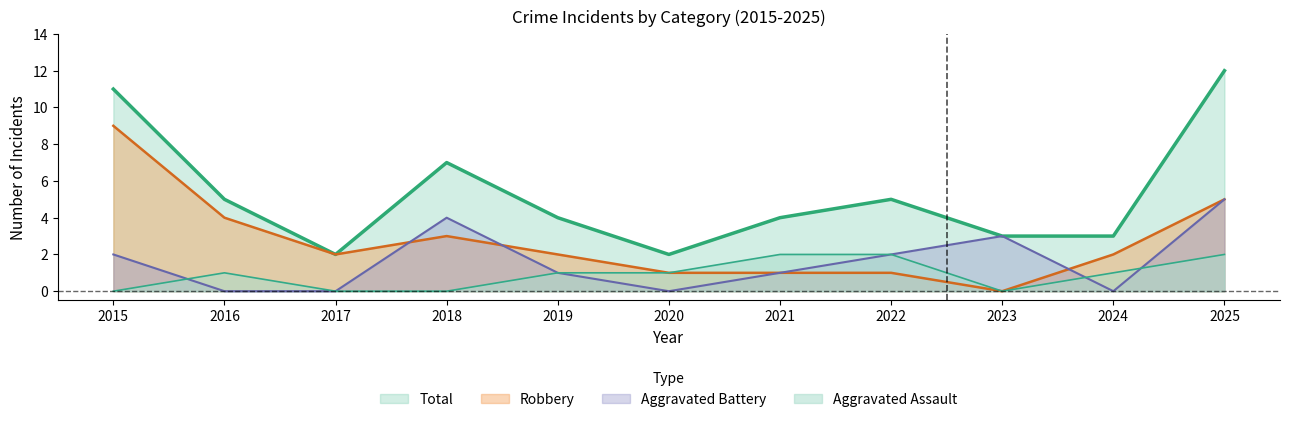

How many lines are shown in the chart?

4